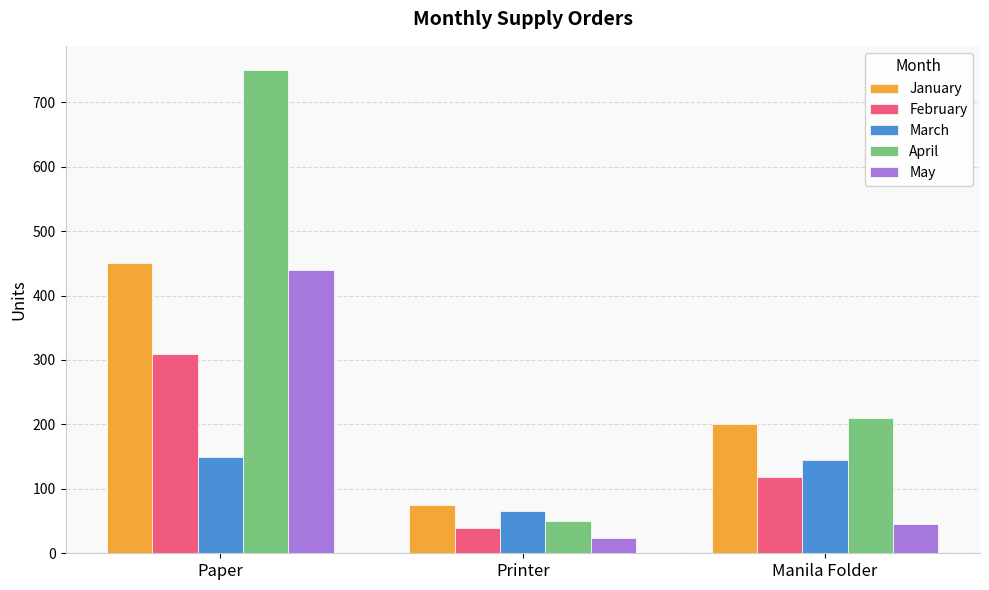

The February series shows 118 at Manila Folder. True or false?

True